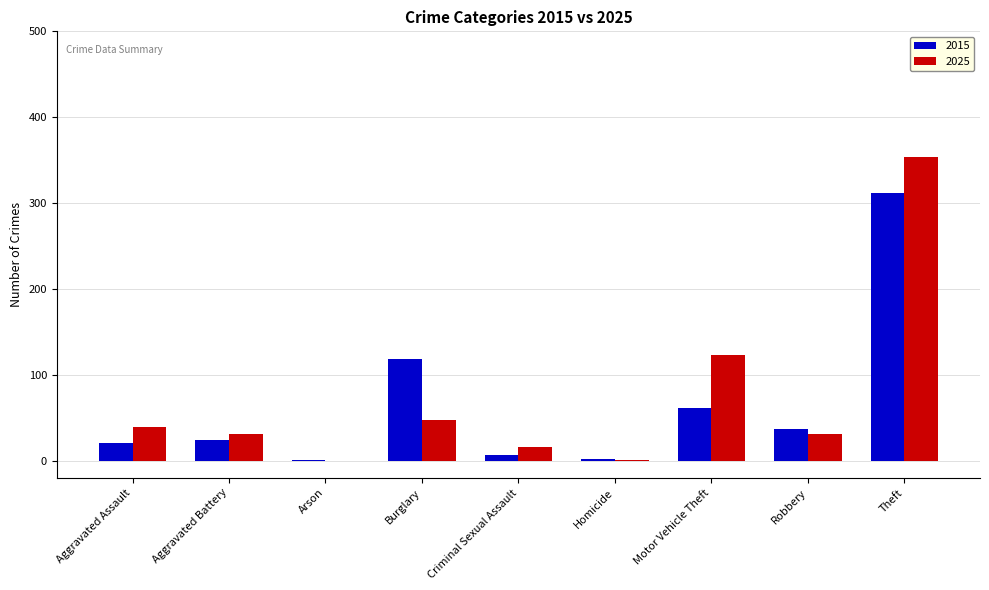

Which category has the highest value in the 2015 series?

Theft